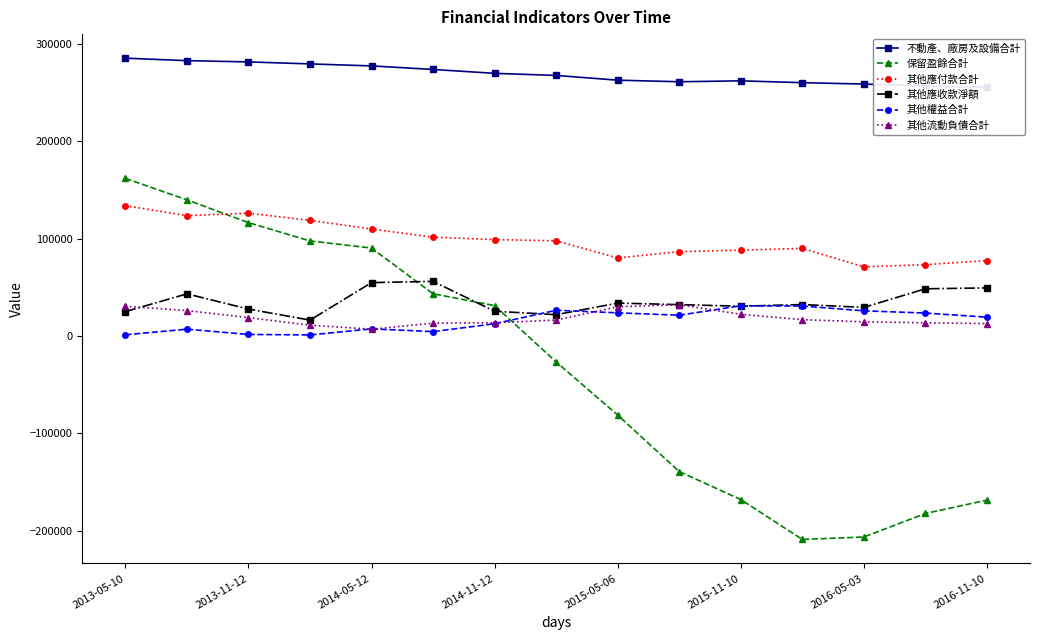

In 其他權益合計, how many points are lower than both neighbors (excluding endpoints)?

3